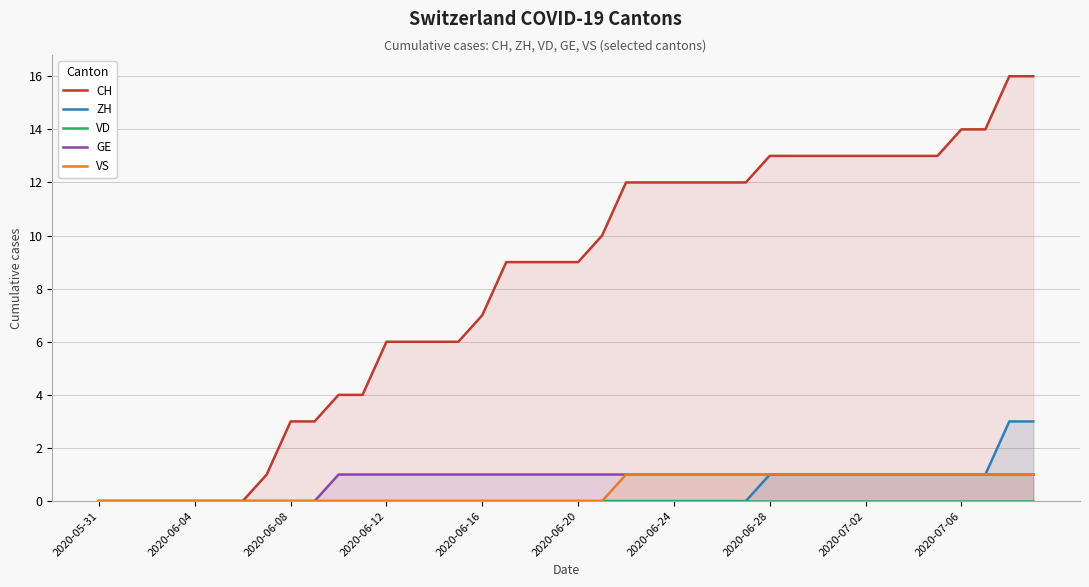

At which label does CH first exceed 9?

21